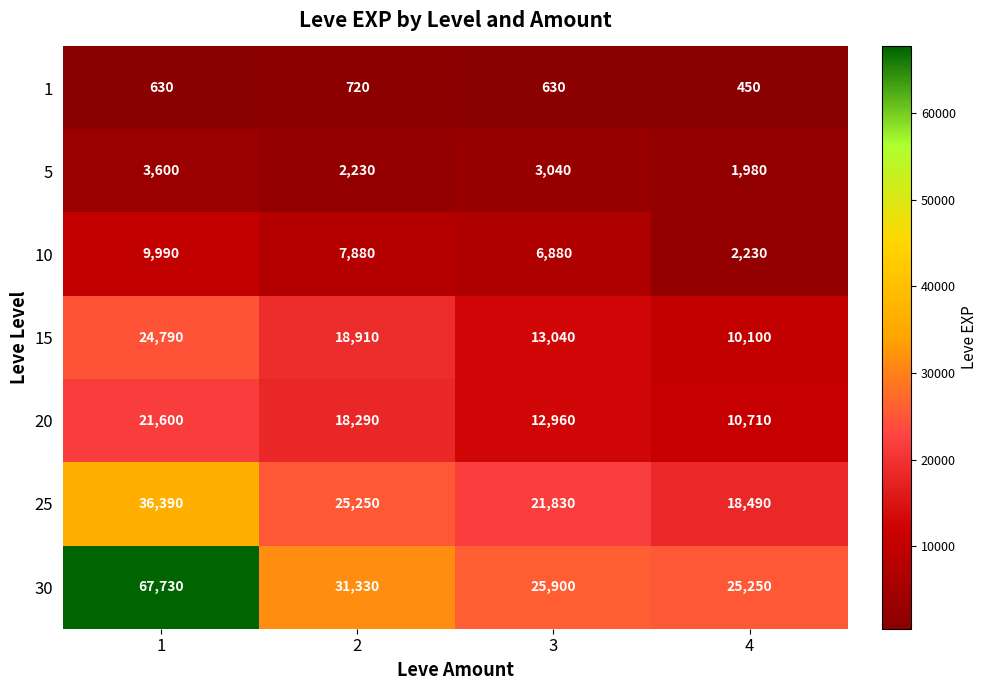

Rank the series by their maximum value, from lowest to highest.

1, 5, 10, 20, 15, 25, 30